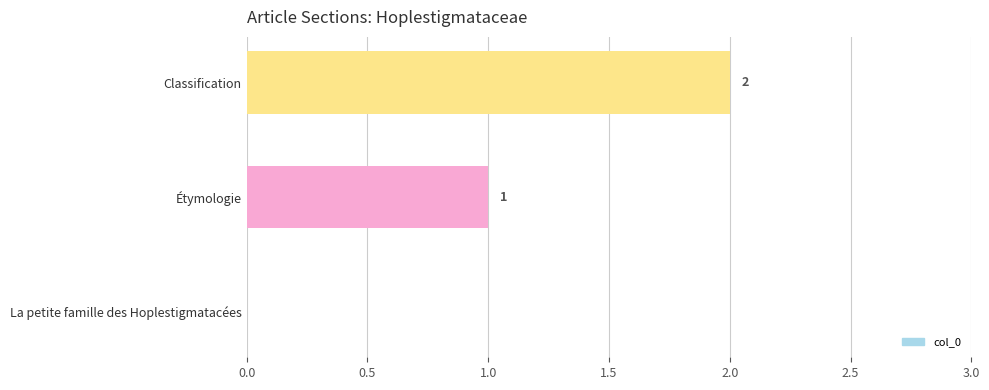

What is the change in value from La petite famille des Hoplestigmatacées to Étymologie?

+1